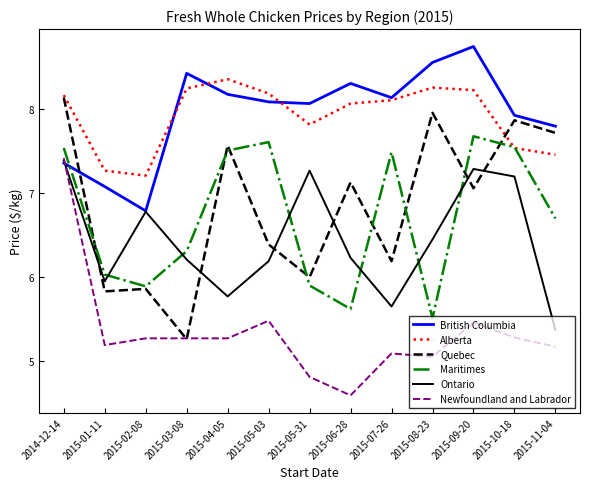

True or false: Quebec and Maritimes intersect in this chart.

True